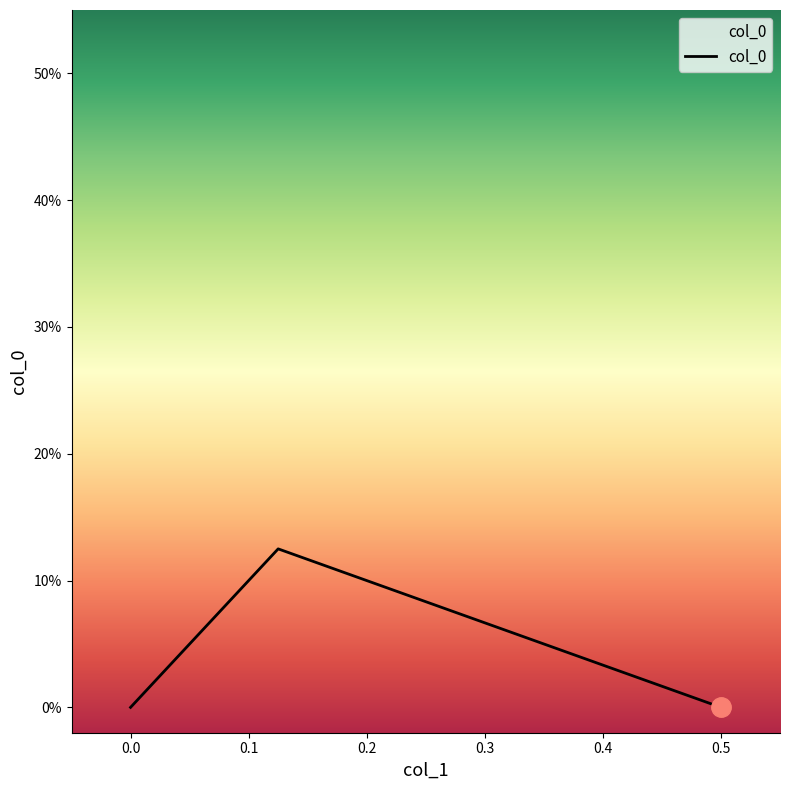

How many values exceed 0?

1